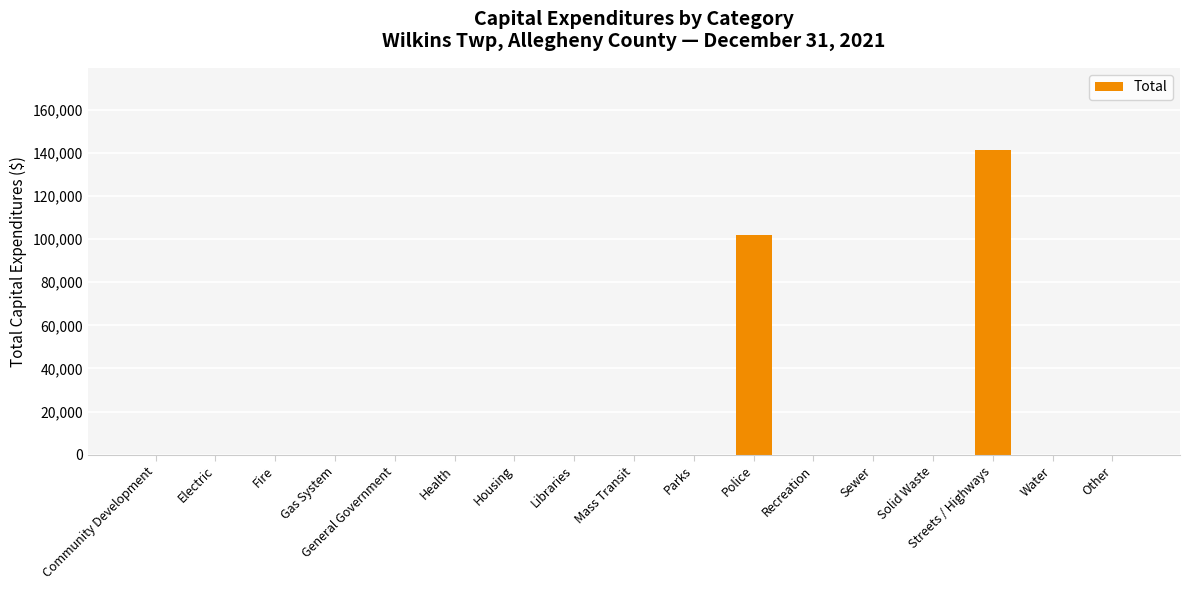

At which label is the value closest to 70634?

Police